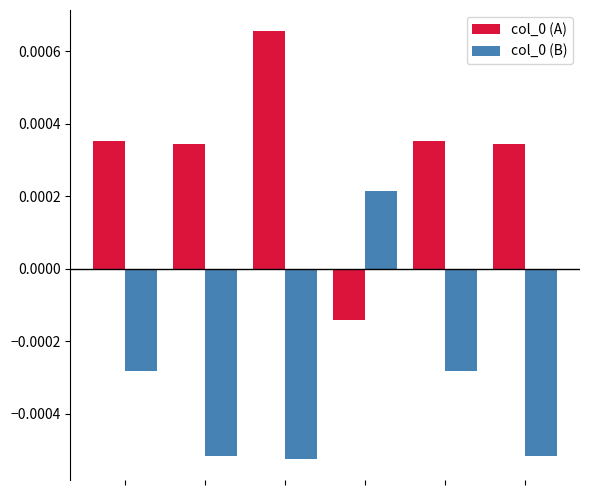

At how many categories does at least one series exceed 0?

6